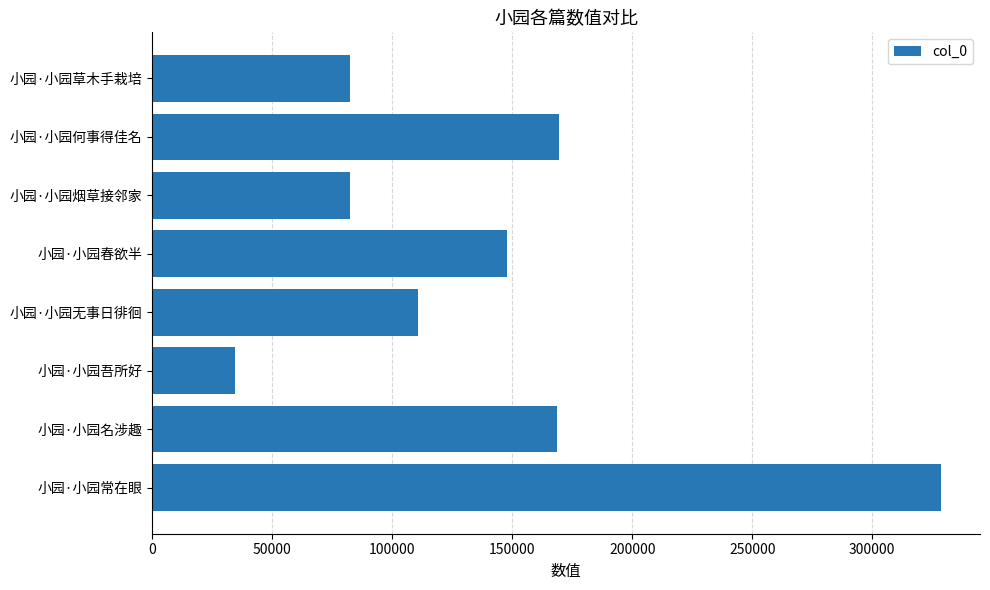

At which category does the chart reach its peak across all series?

小园·小园常在眼